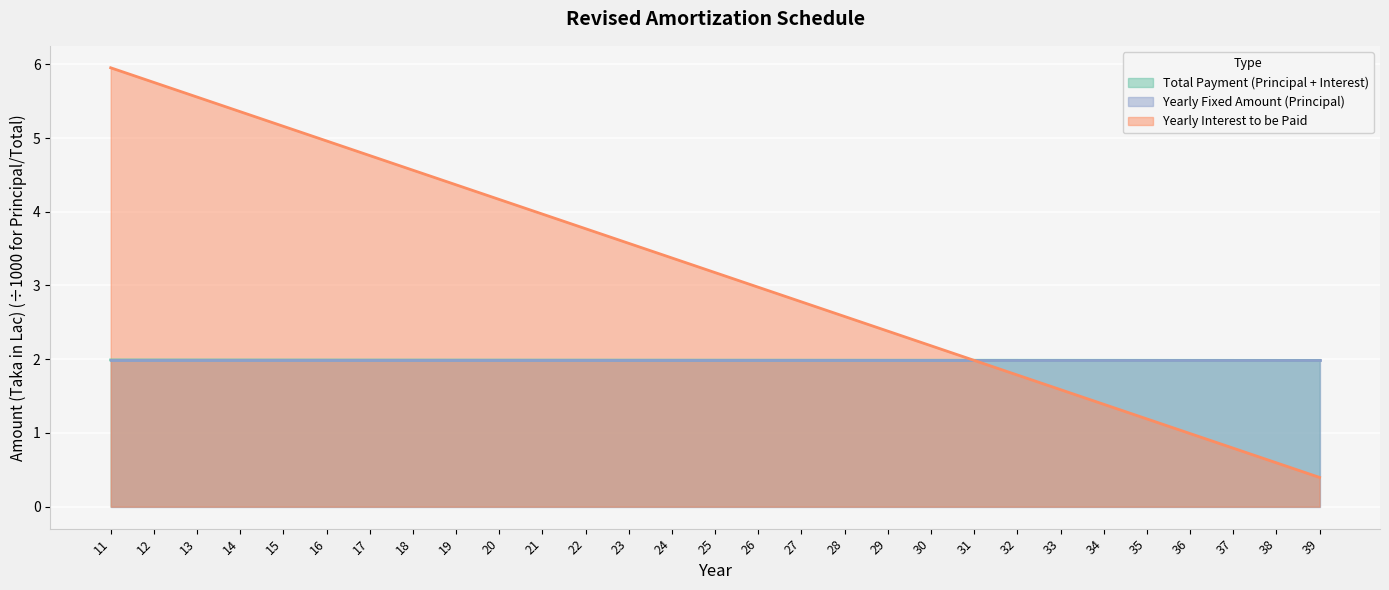

What is the minimum value shown in the chart?

0.4